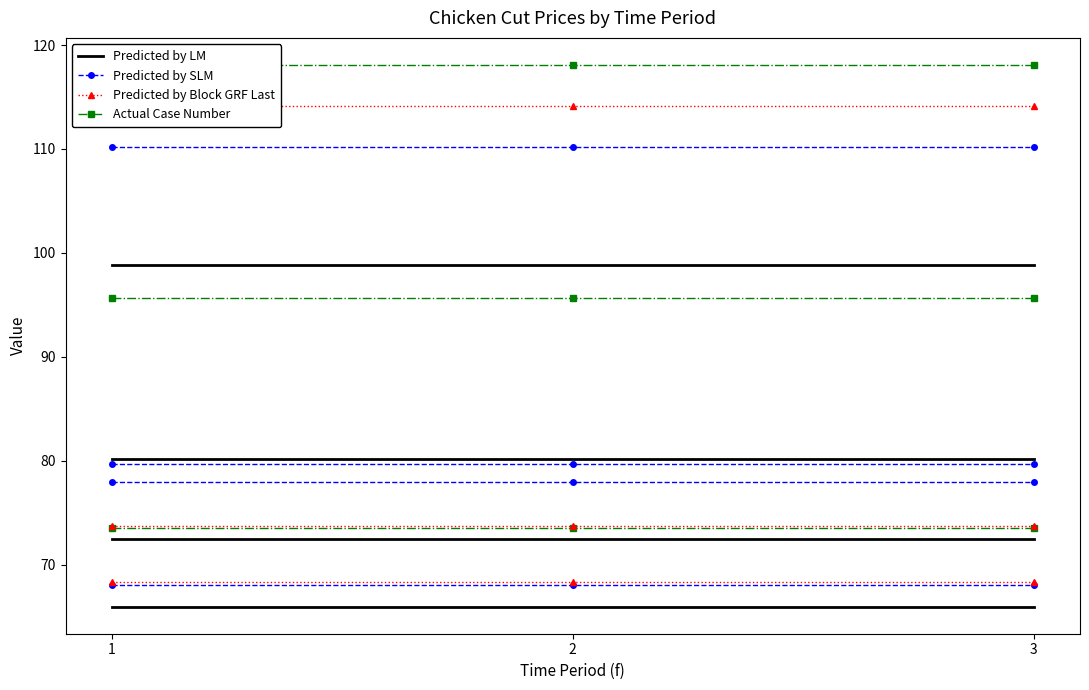

The Predicted by SLM series shows 68.0 at 3. True or false?

True